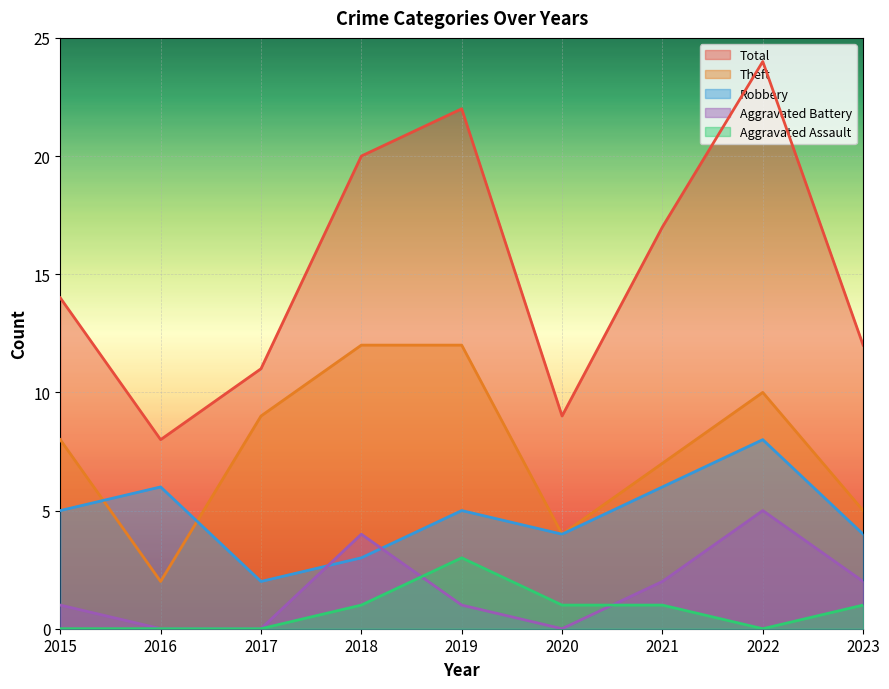

What is the difference between the maximum and minimum values in the Robbery series?

6